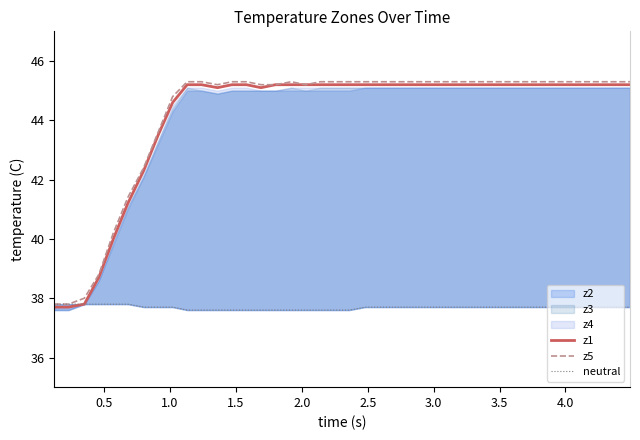

What is the highest value of the z5 series?

45.3